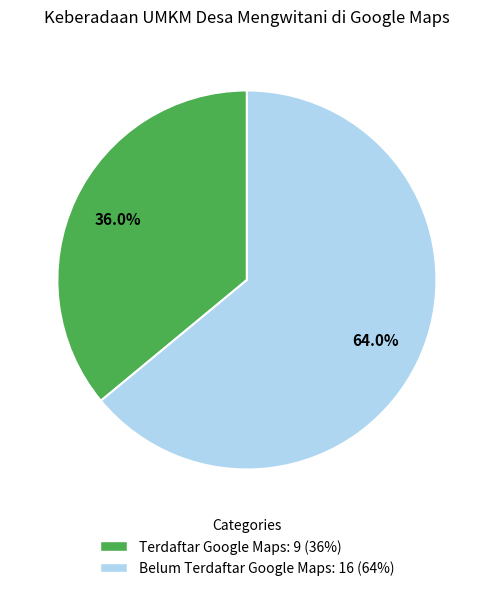

To the nearest percent, what percentage of the pie is Belum Terdaftar Google Maps?

64%